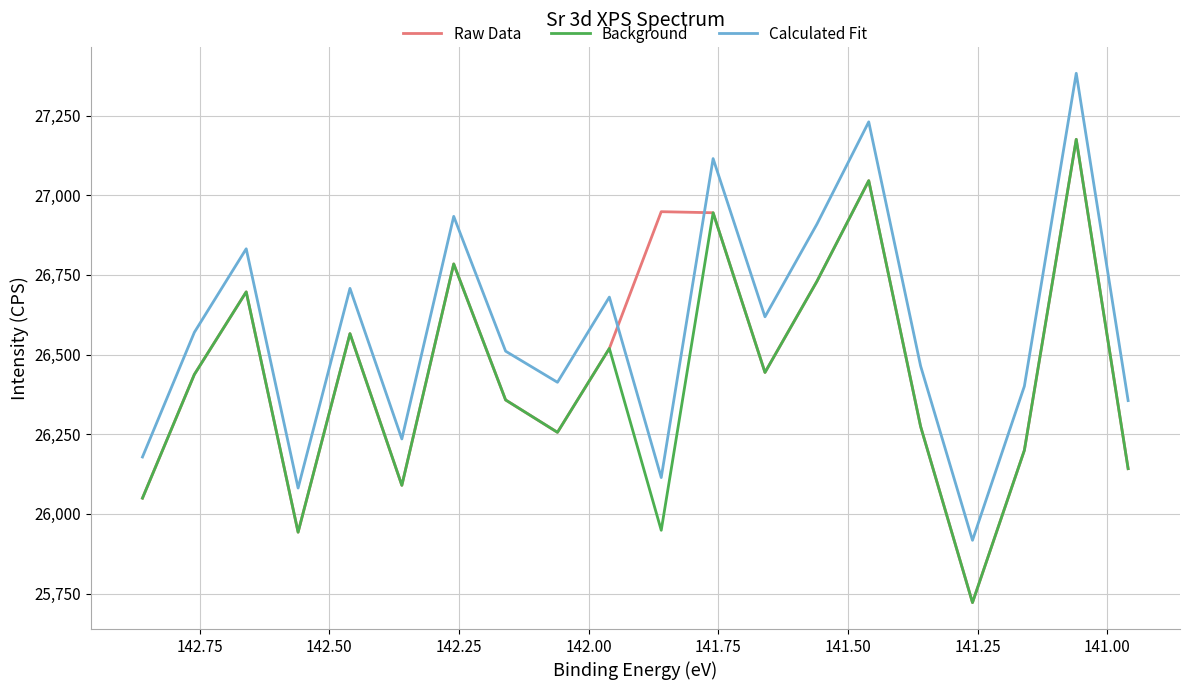

True or false: Raw Data and Background cross at least once.

False